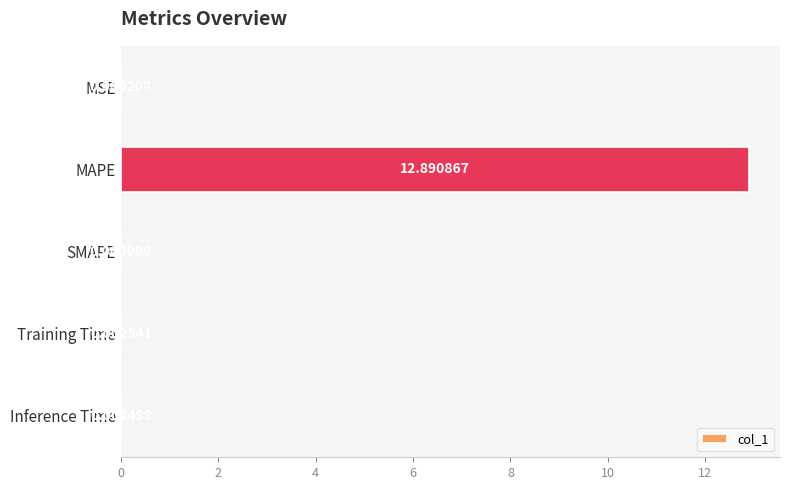

How many categories are shown in the chart?

5